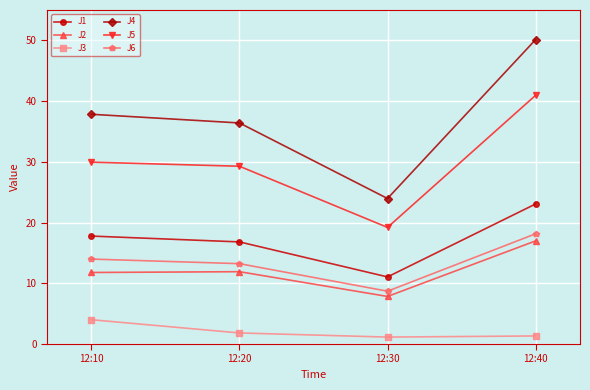

List the series in order of their peak value, lowest first.

J3, J2, J6, J1, J5, J4